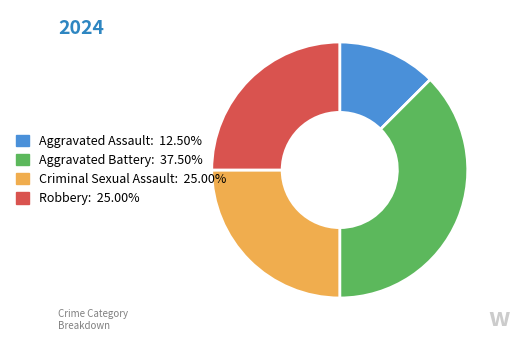

Count the number of slices in the pie.

4